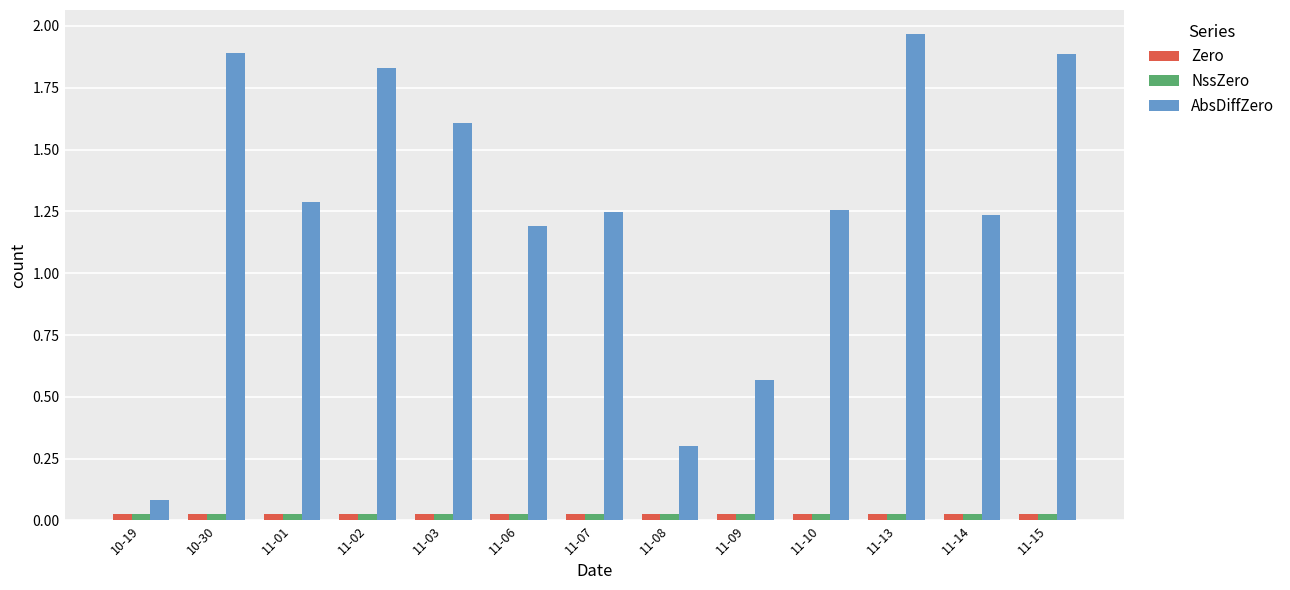

At which label is AbsDiffZero closest to 1?

11-06